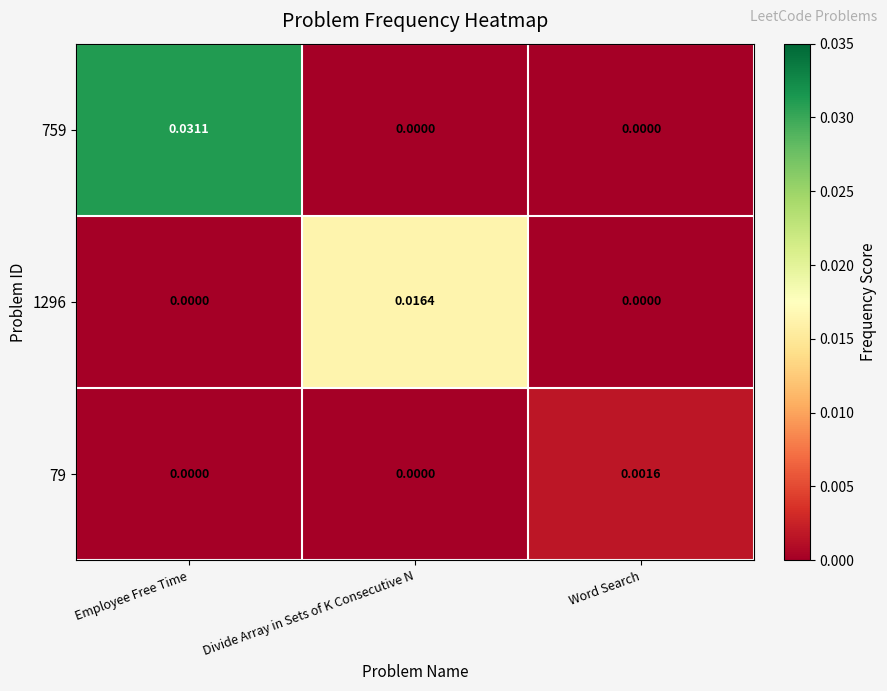

At which label does 1296 reach its peak?

Divide Array in Sets of K Consecutive N